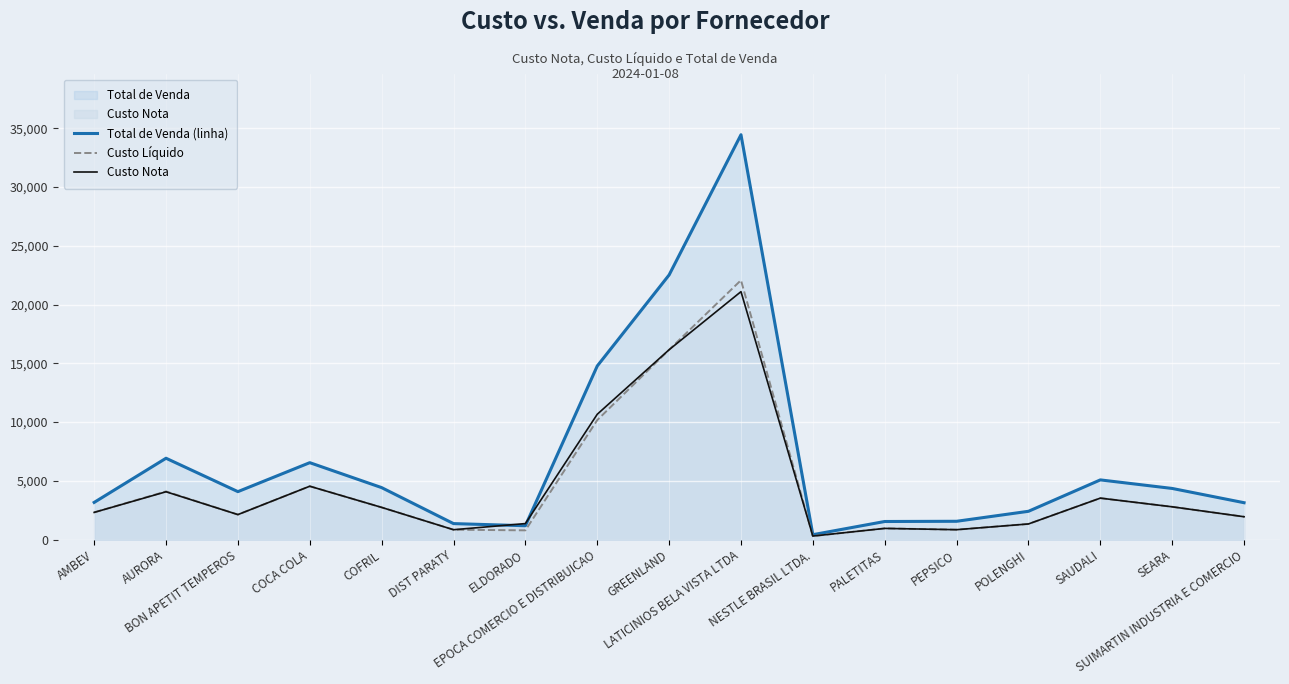

True or false: Total de Venda (linha) and Custo Líquido intersect in this chart.

False